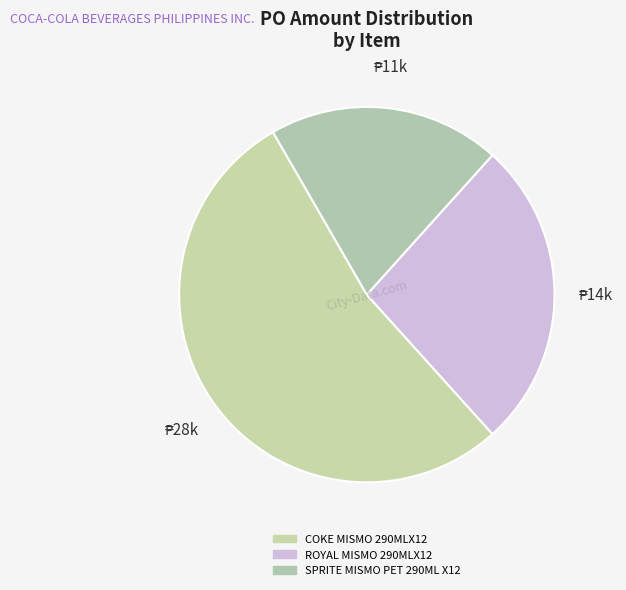

Rank the categories by value from highest to lowest.

COKE MISMO 290MLX12, ROYAL MISMO 290MLX12, SPRITE MISMO PET 290ML X12